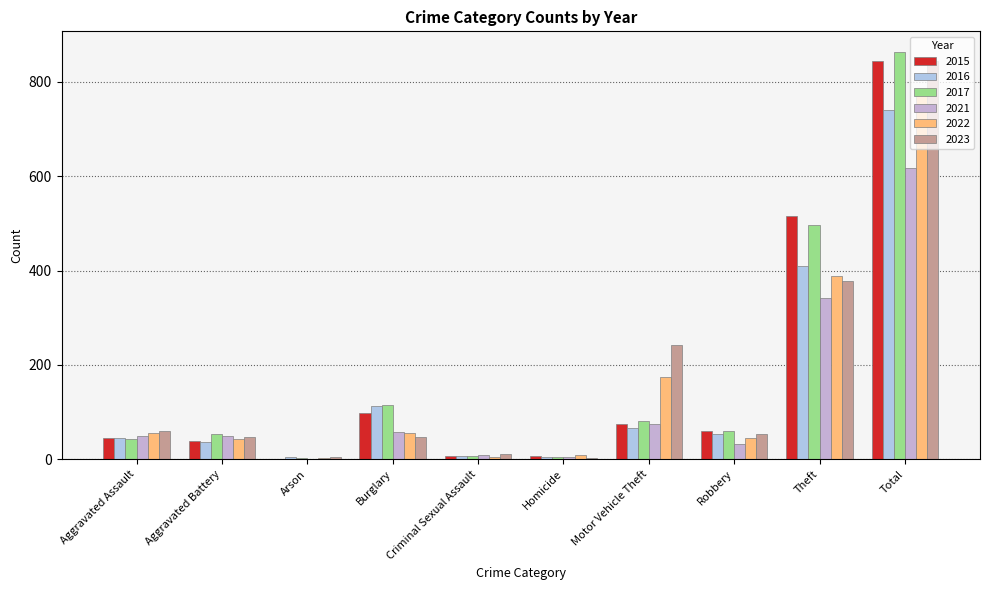

How many categories are shown in the chart?

10